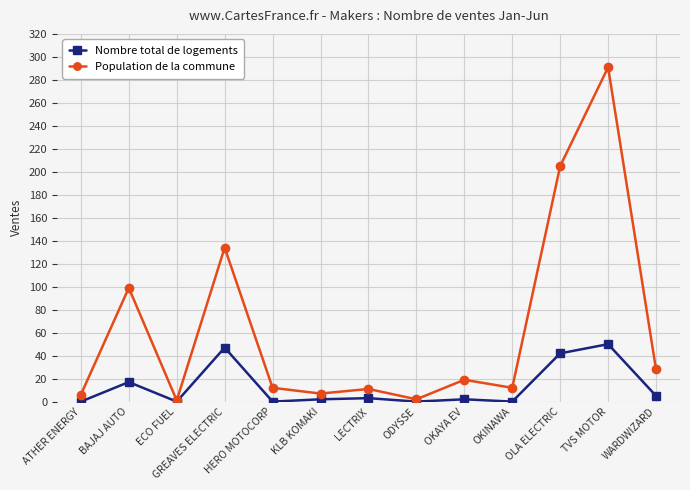

What is the spread (max minus min) of values at HERO MOTOCORP?

12